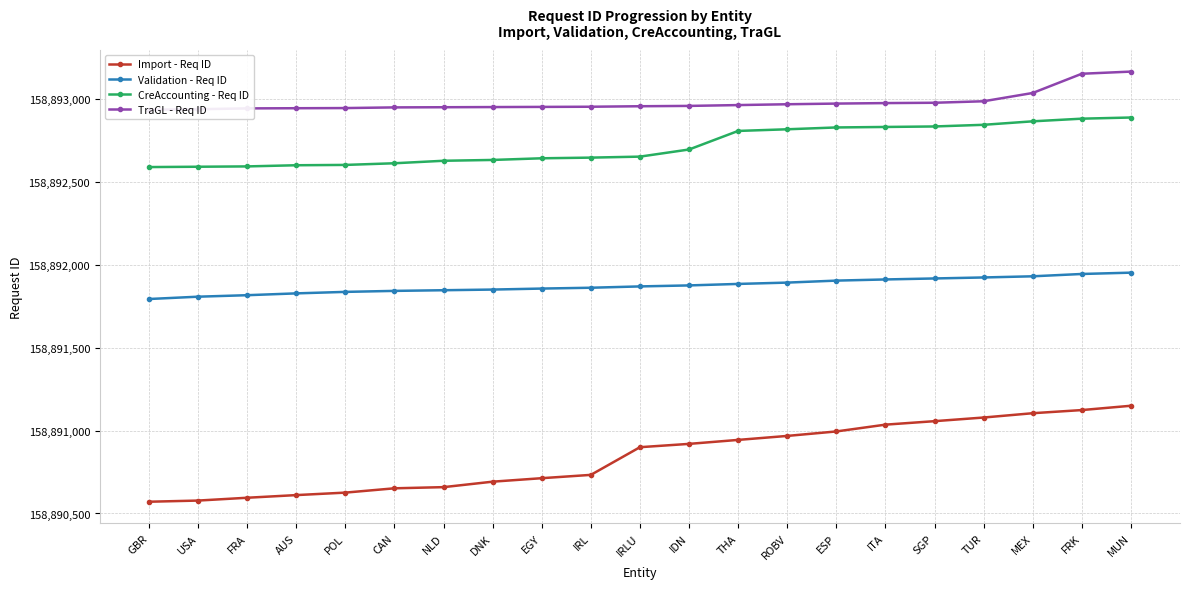

True or false: Import - Req ID and Validation - Req ID intersect in this chart.

False